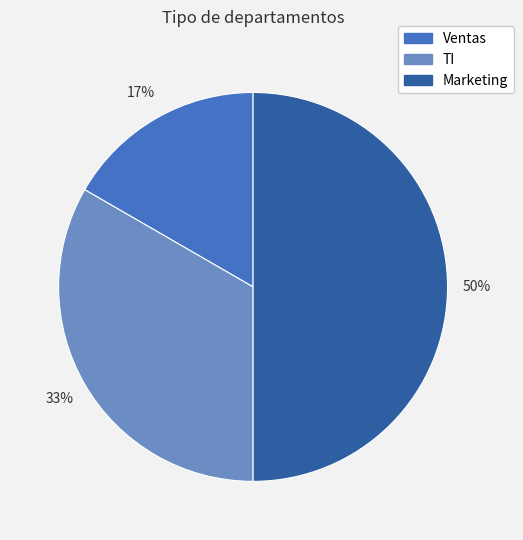

Which slice is the largest?

Marketing